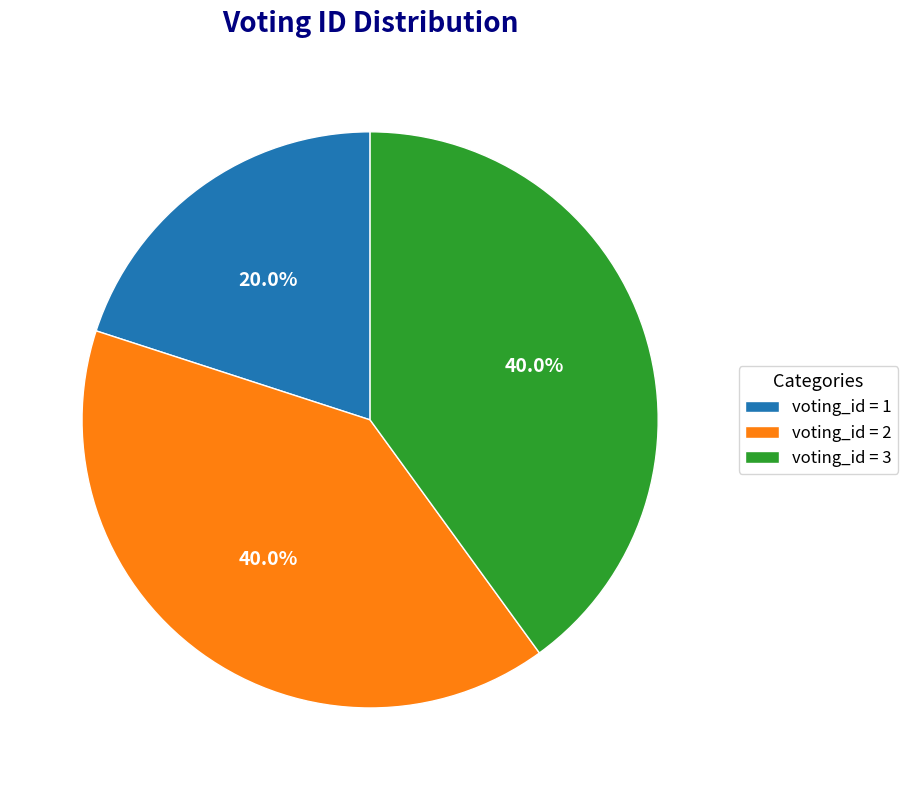

To the nearest percent, what is the difference between the largest and smallest slice percentages?

20%